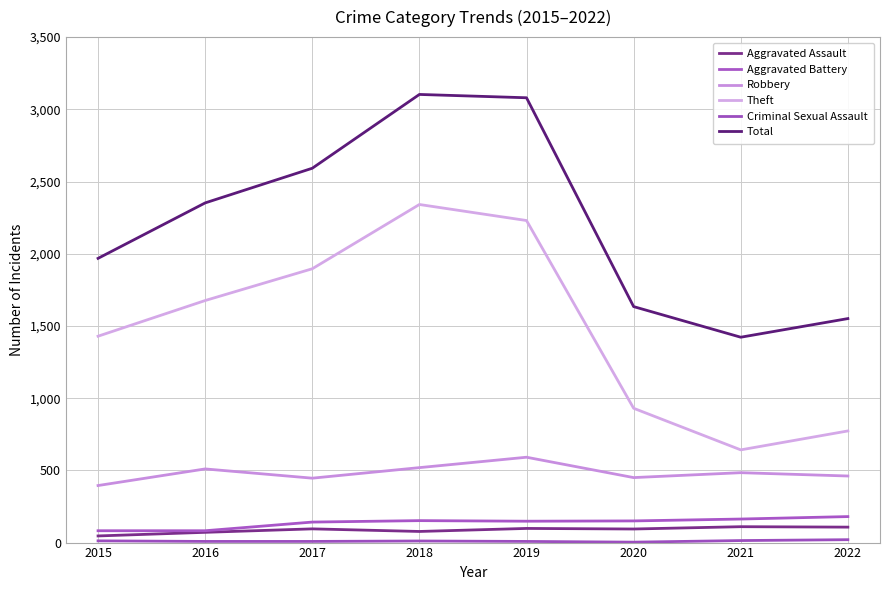

Which series has the largest range (max minus min)?

Theft